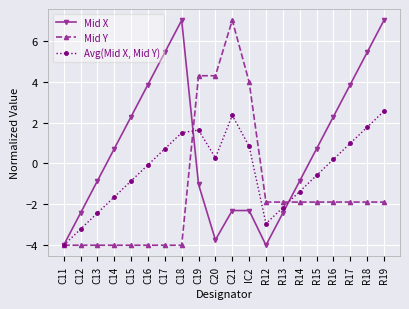

Rank the series by their average value, from highest to lowest.

Mid X, Avg(Mid X, Mid Y), Mid Y